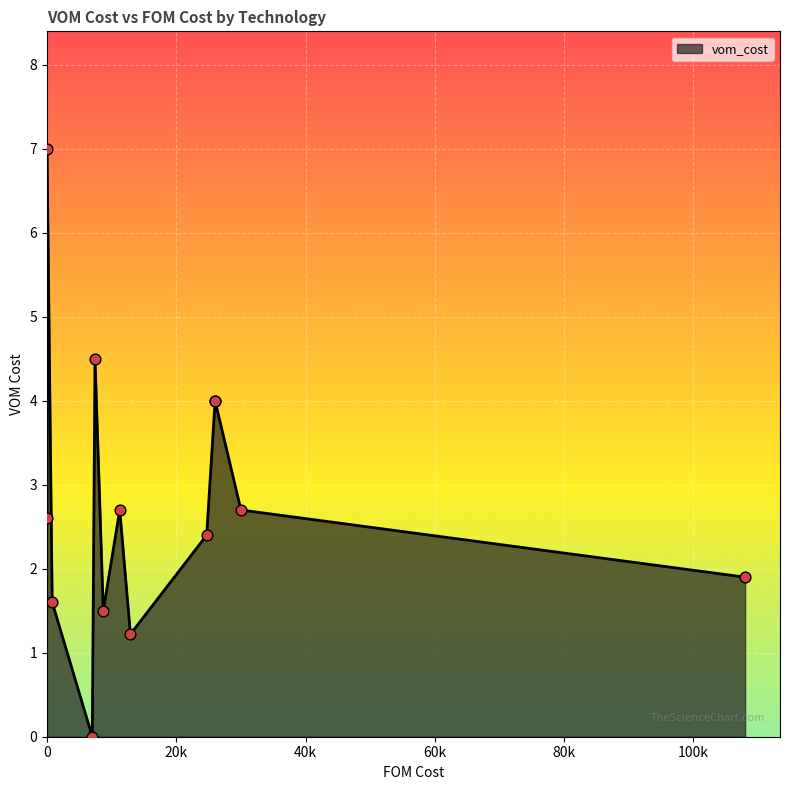

Between Biomass_CHP_wood_pellets_DH and Lithium_ion_battery, which is larger?

Biomass_CHP_wood_pellets_DH